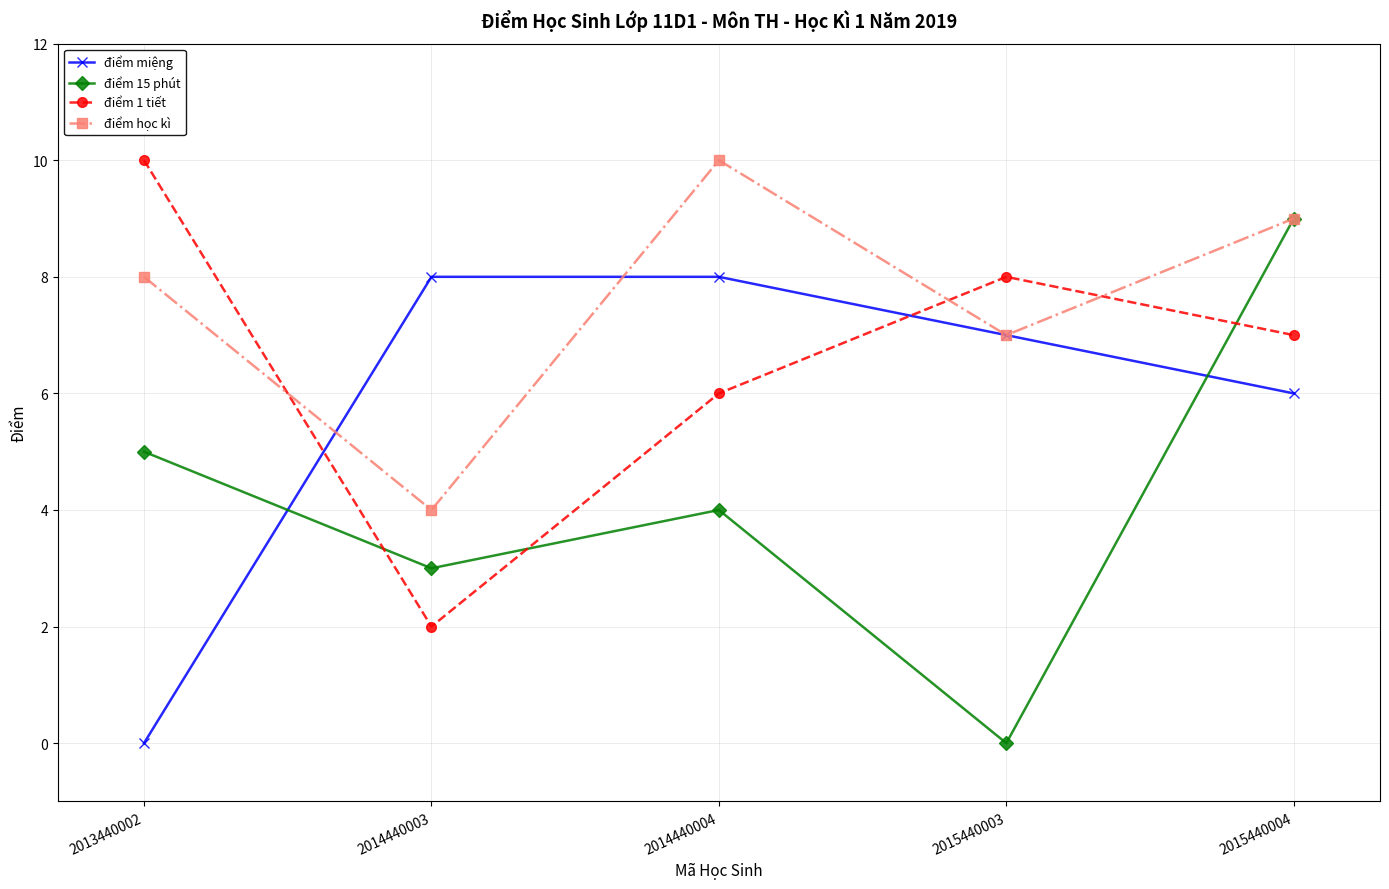

At which category does điểm 15 phút reach its first local peak?

2014440004